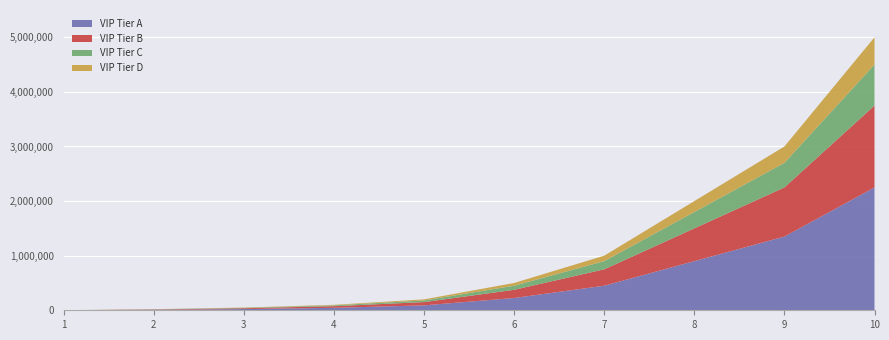

Reading left to right, extract all data points from this chart.

1000	20000	50000	100000	200000	500000	1000000	2000000	3000000	5000000